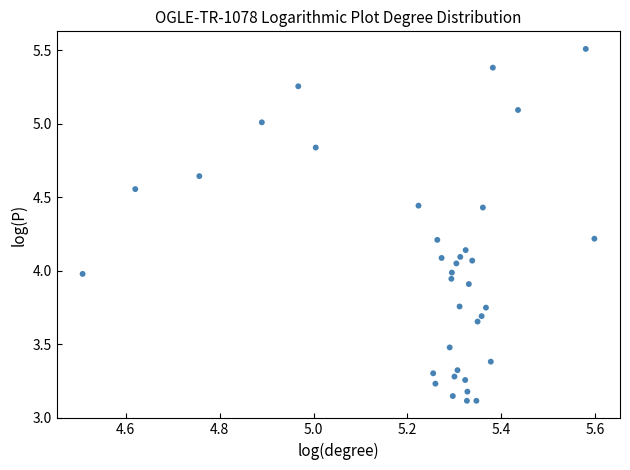

What is the range of Y values (max minus min)?

2.4